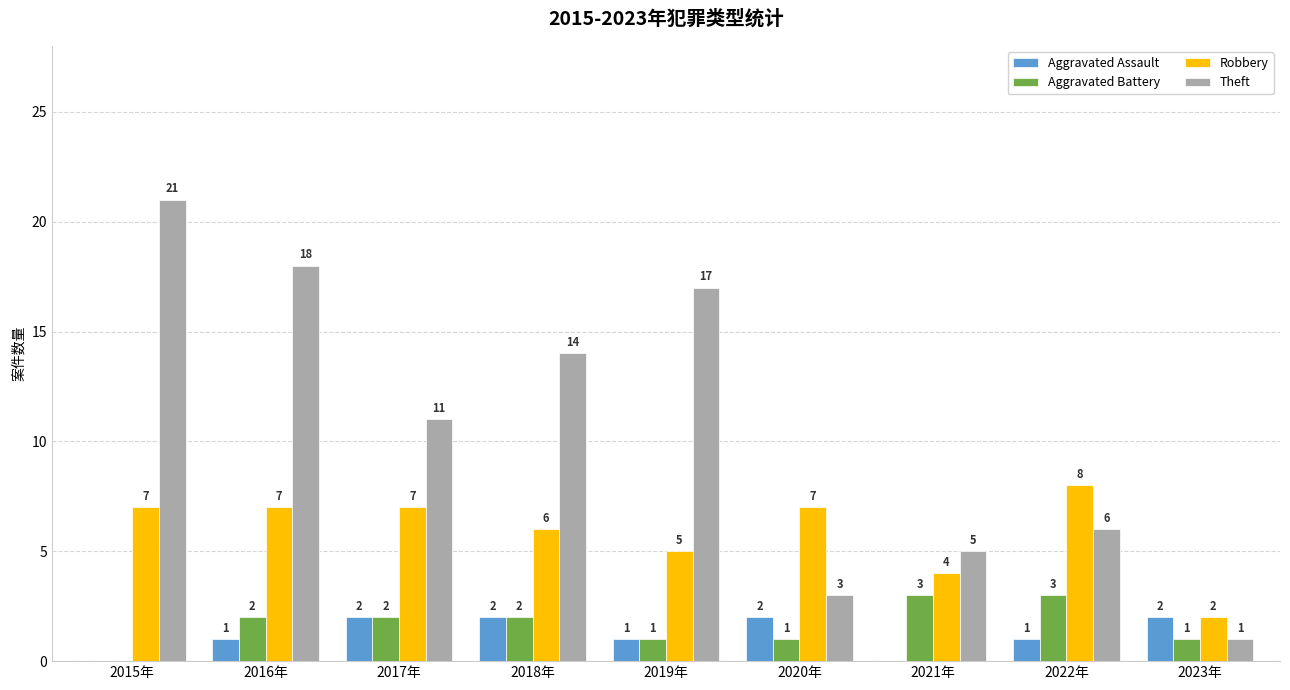

Between 2018年 and 2019年, which series saw the biggest shift?

Theft